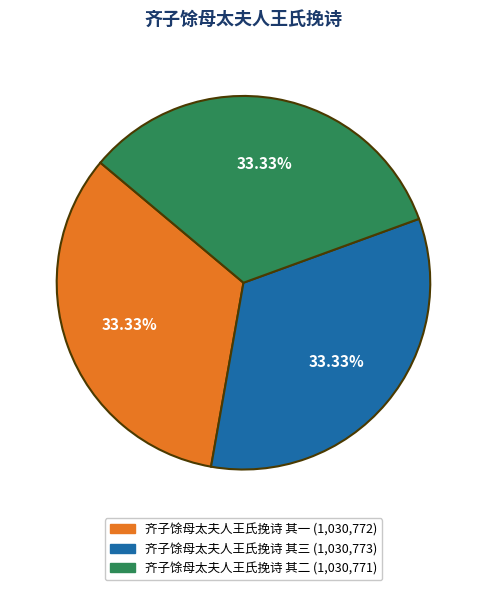

Approximately how many times larger is the value at 齐子馀母太夫人王氏挽诗 其二 compared to 齐子馀母太夫人王氏挽诗 其三?

1.0